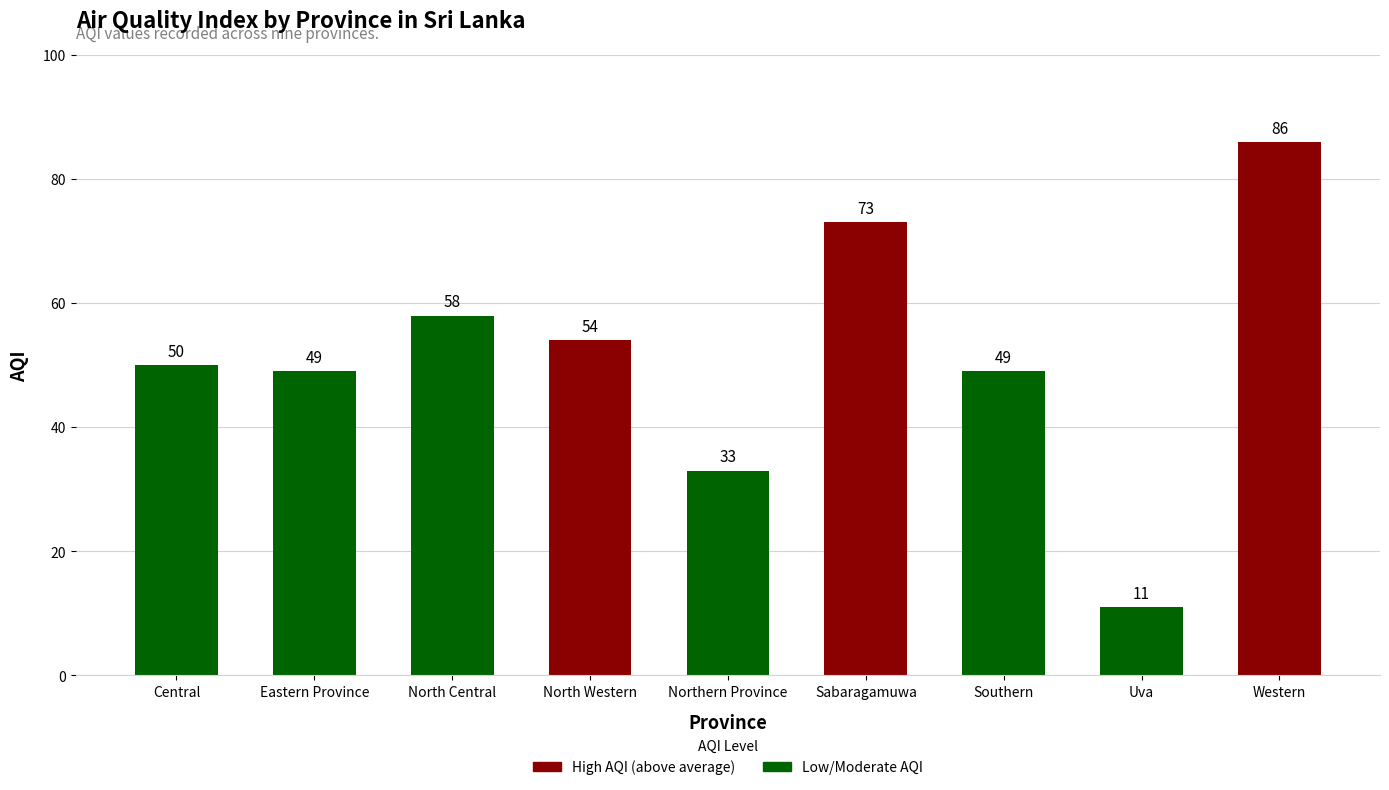

What is the greatest value displayed?

86